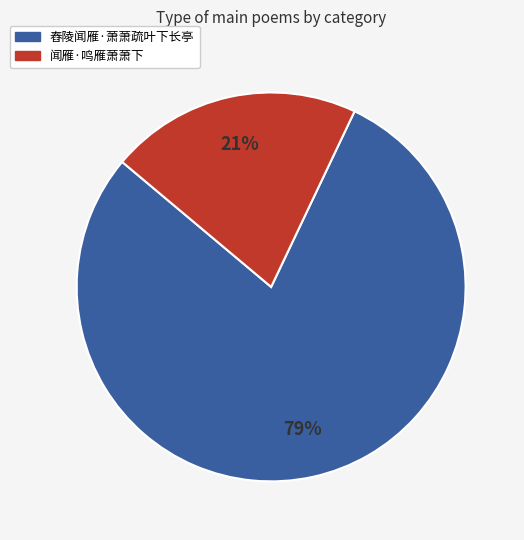

How many slices are in this pie chart?

2